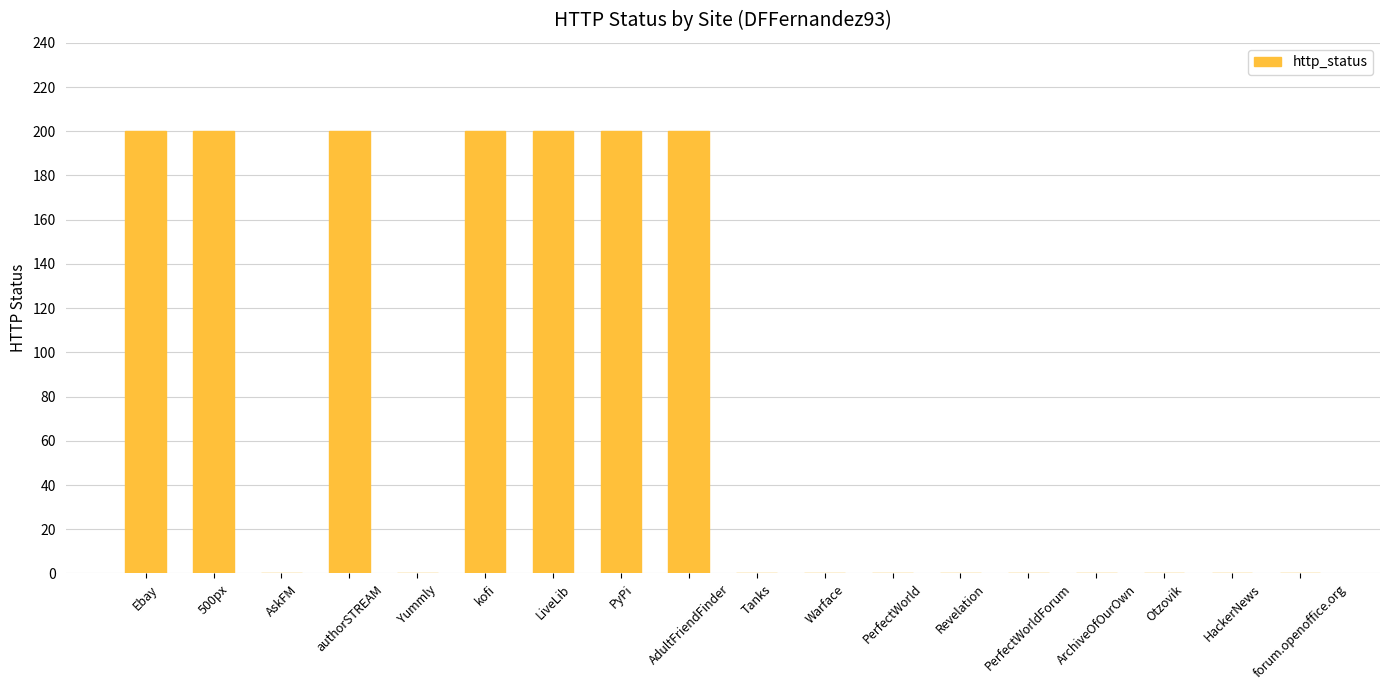

Reading right to left, extract all data points from this chart.

forum.openoffice.org=0	HackerNews=0	Otzovik=0	ArchiveOfOurOwn=0	PerfectWorldForum=0	Revelation=0	PerfectWorld=0	Warface=0	Tanks=0	AdultFriendFinder=200	PyPi=200	LiveLib=200	kofi=200	Yummly=0	authorSTREAM=200	AskFM=0	500px=200	Ebay=200